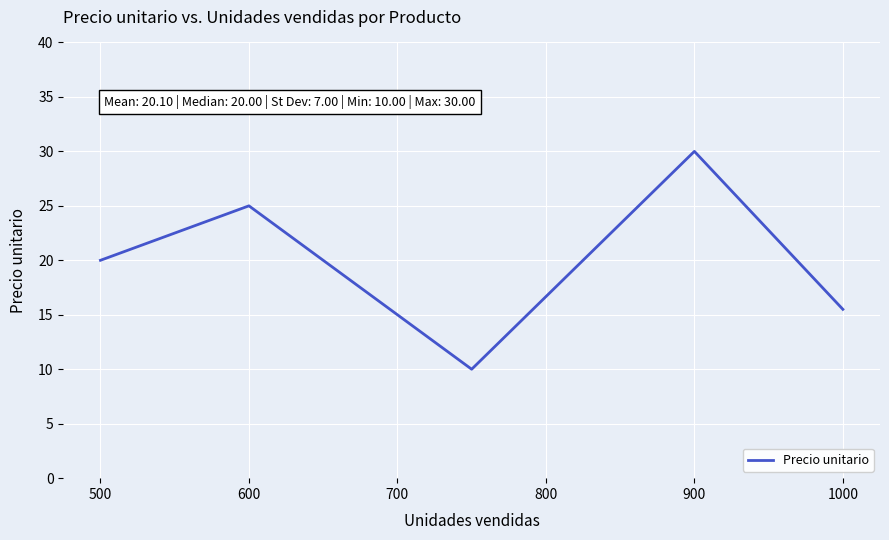

What is the sum of all values?

100.5